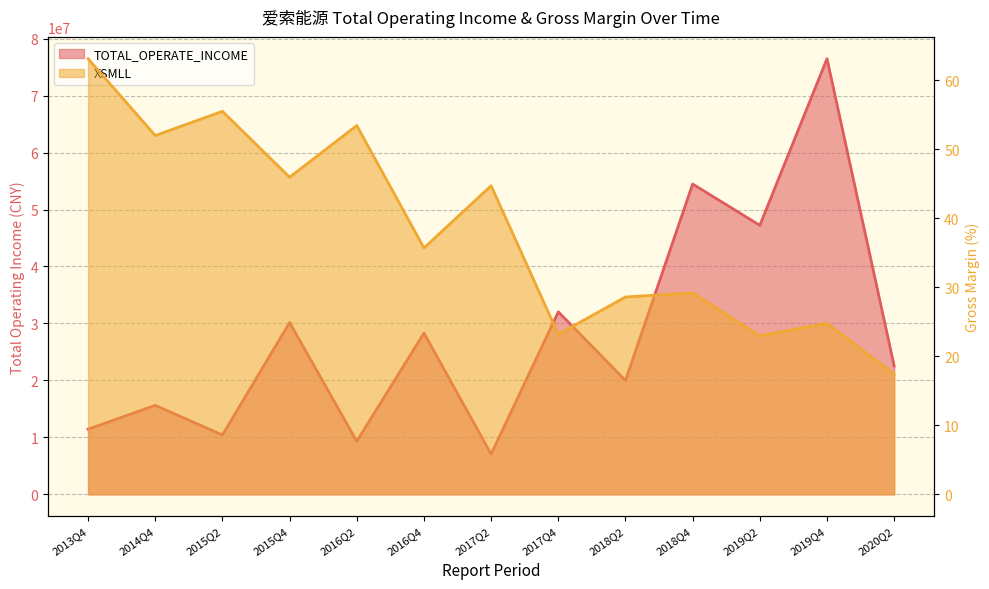

The value of TOTAL_OPERATE_INCOME at 2015Q4 is 48793631.5. True or false?

False